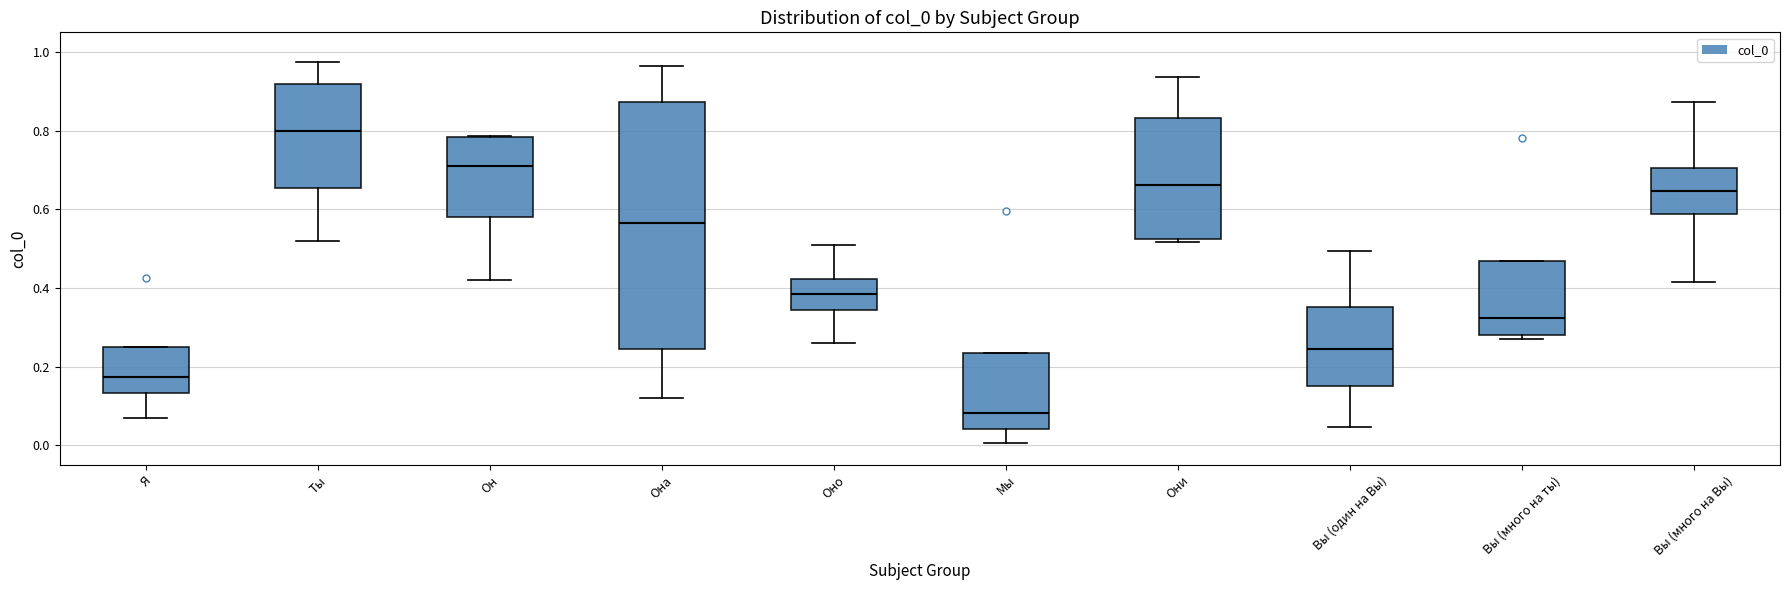

Reading left to right, read every box against the y-axis: the position of its median line, the range the box covers, and the ends of its whiskers. The values are not printed on the chart, so give them approximately, as read against the axis.

Я: median 0.18, box 0.14 to 0.24, whiskers 0.06 to 0.24
Ты: median 0.80, box 0.66 to 0.92, whiskers 0.52 to 0.98
Он: median 0.70, box 0.58 to 0.78, whiskers 0.42 to 0.78
Она: median 0.56, box 0.24 to 0.88, whiskers 0.12 to 0.96
Оно: median 0.38, box 0.34 to 0.42, whiskers 0.26 to 0.50
Мы: median 0.08, box 0.04 to 0.24, whiskers 0.00 to 0.24
Они: median 0.66, box 0.52 to 0.84, whiskers 0.52 (just below the box's lower edge) to 0.94
Вы (один на Вы): median 0.24, box 0.14 to 0.36, whiskers 0.04 to 0.50
Вы (много на ты): median 0.32, box 0.28 to 0.46, whiskers 0.28 (just below the box's lower edge) to 0.46
Вы (много на Вы): median 0.64, box 0.58 to 0.70, whiskers 0.42 to 0.88